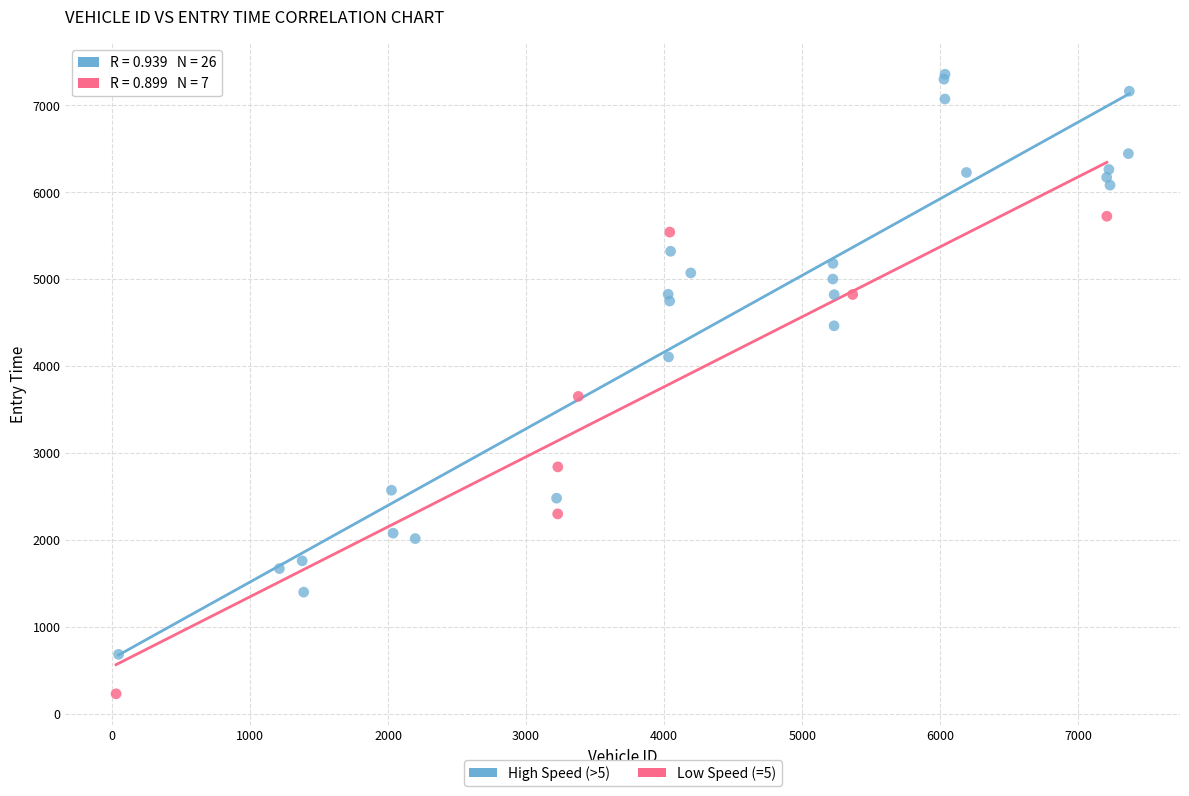

Which series contains the highest Y value?

High Speed (>5)